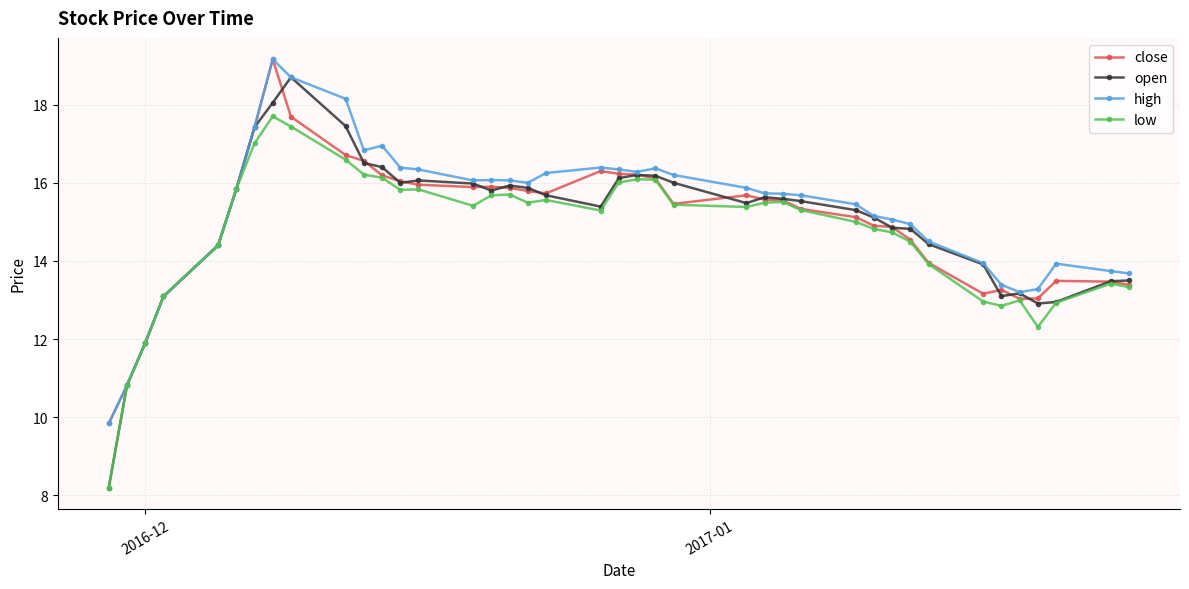

Which series has the largest range (max minus min)?

open